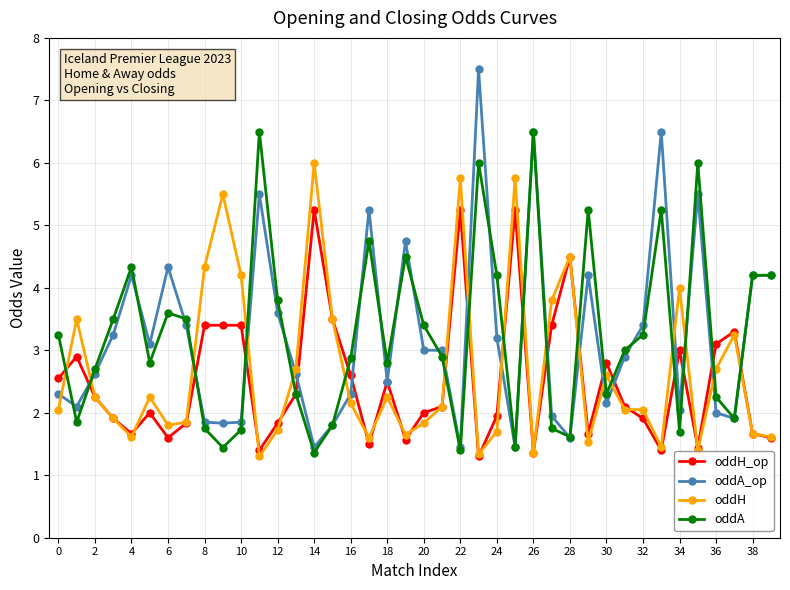

How many values in the oddA_op series are below 3?

20